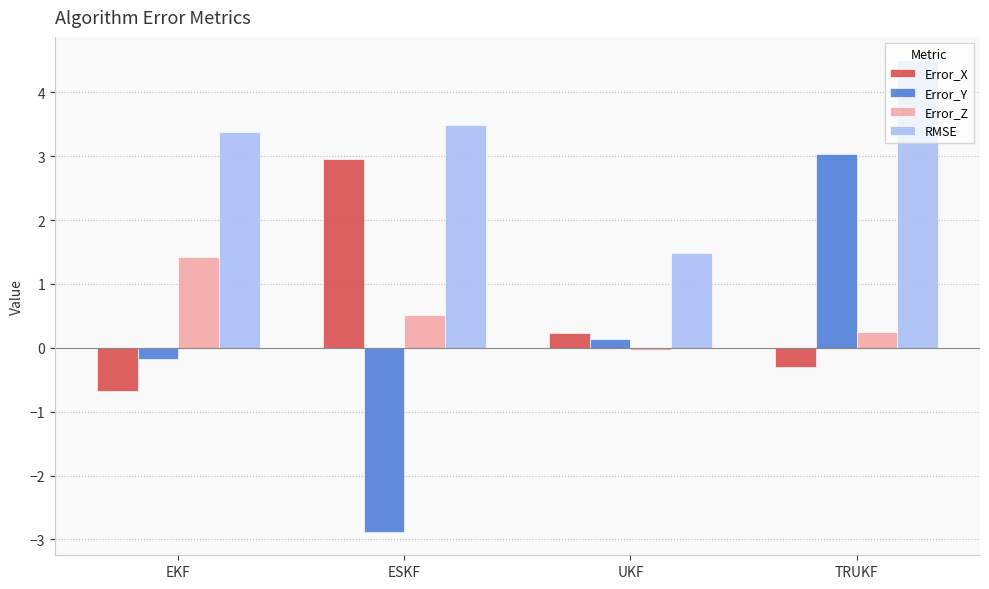

What is the value of the RMSE bar at the 1st from the left?

3.4